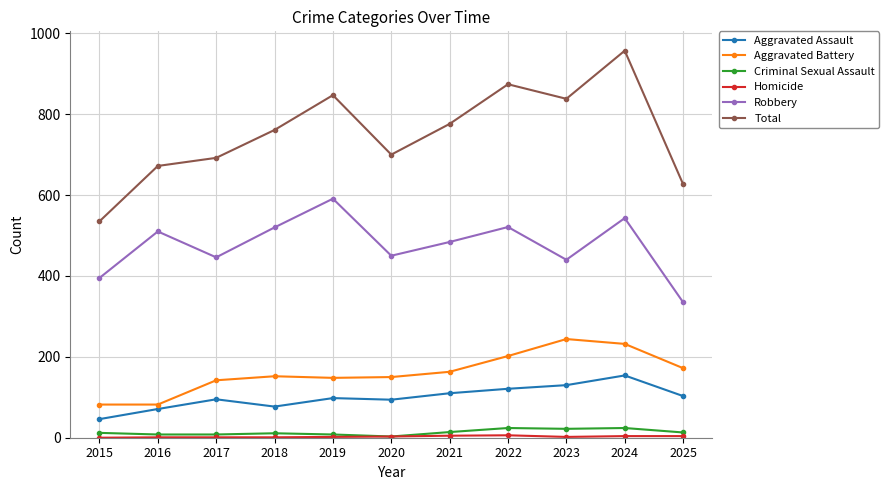

Where is the first local minimum for Robbery?

2017